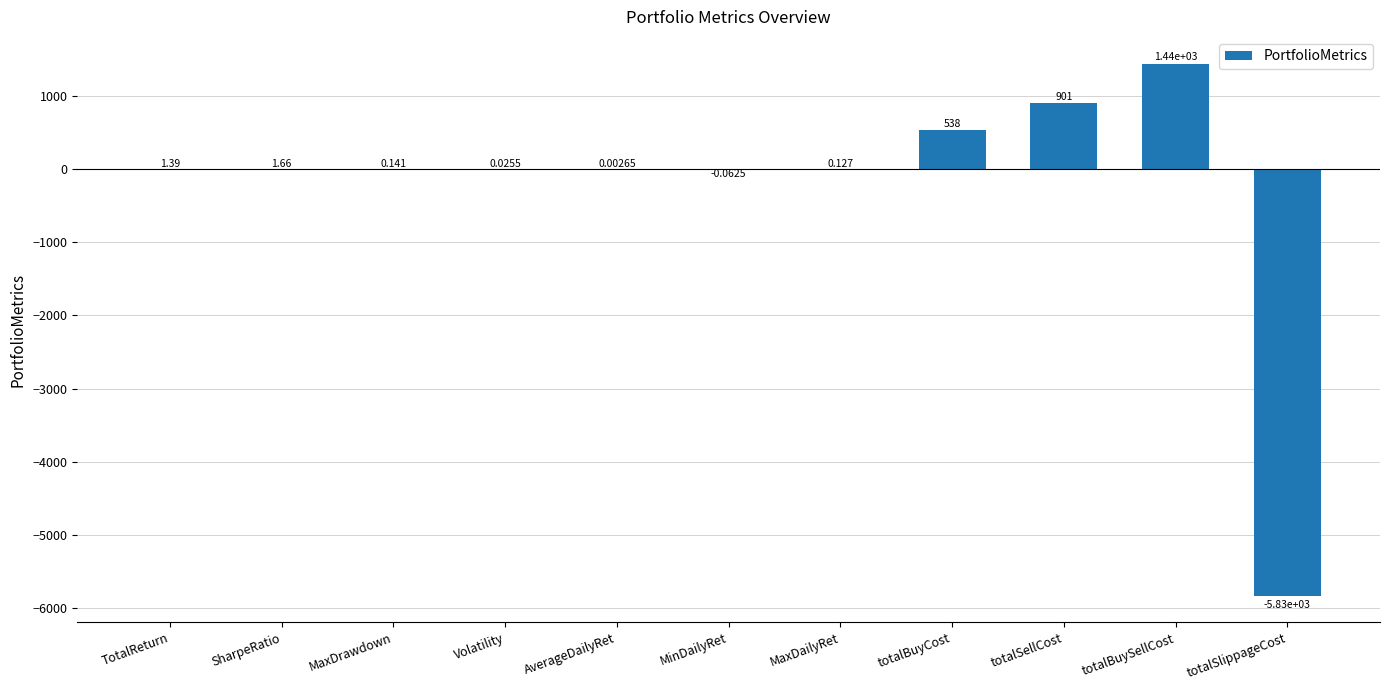

What is the change in value from SharpeRatio to totalBuyCost?

+535.9